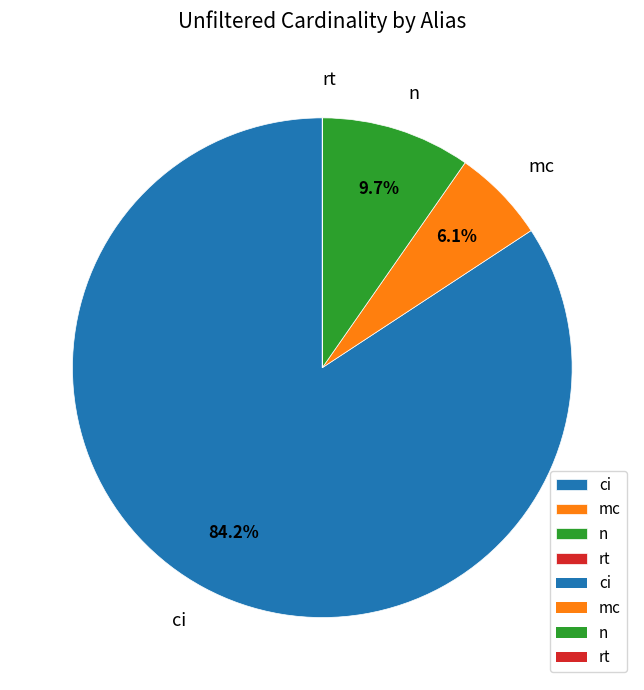

Does any single category account for the majority?

Yes